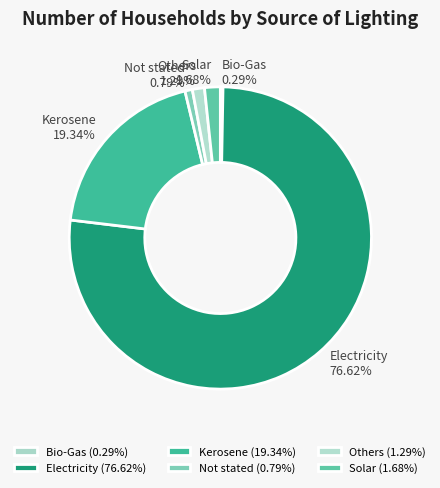

True or false: Kerosene accounts for 19% of the total.

True